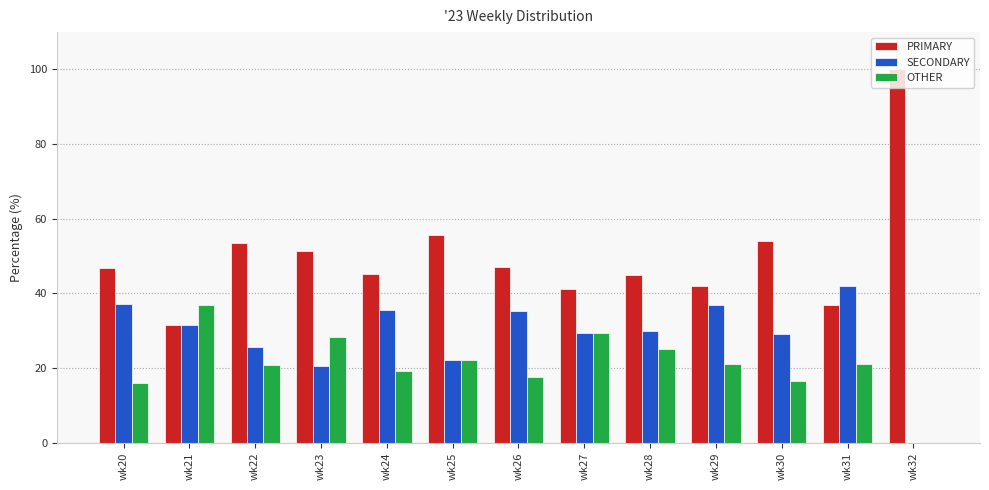

The value of SECONDARY at wk27 is 41.9. True or false?

False